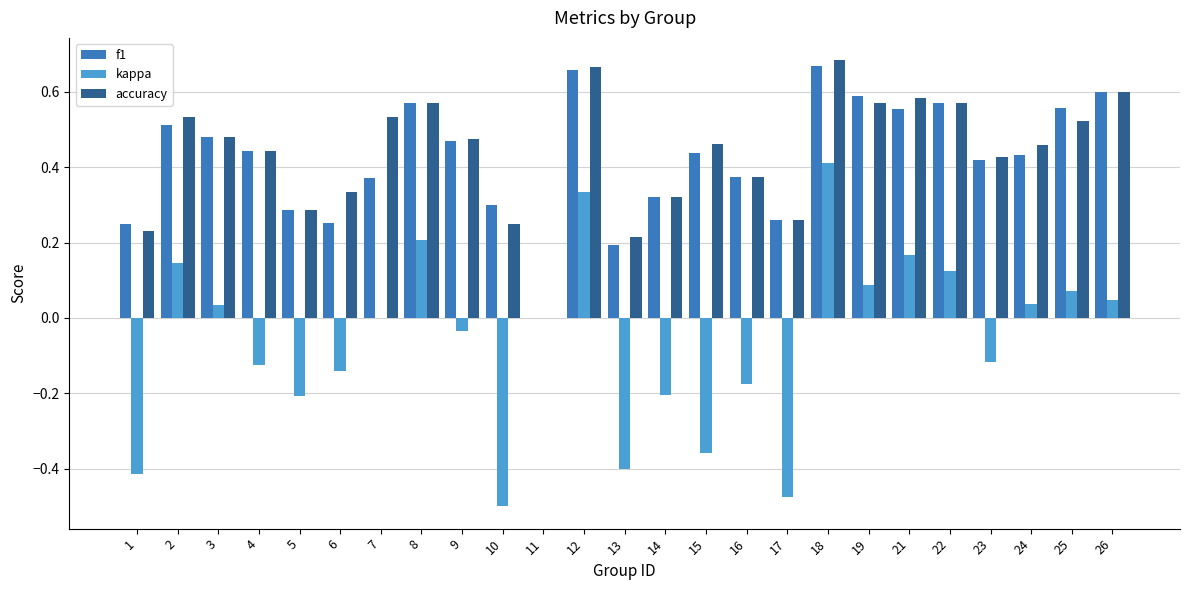

Which series has the largest range (max minus min)?

kappa